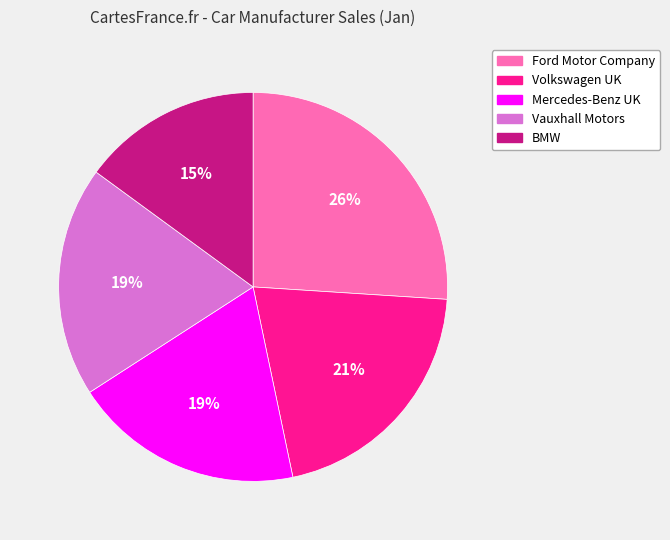

What is the smallest slice in the pie chart?

BMW